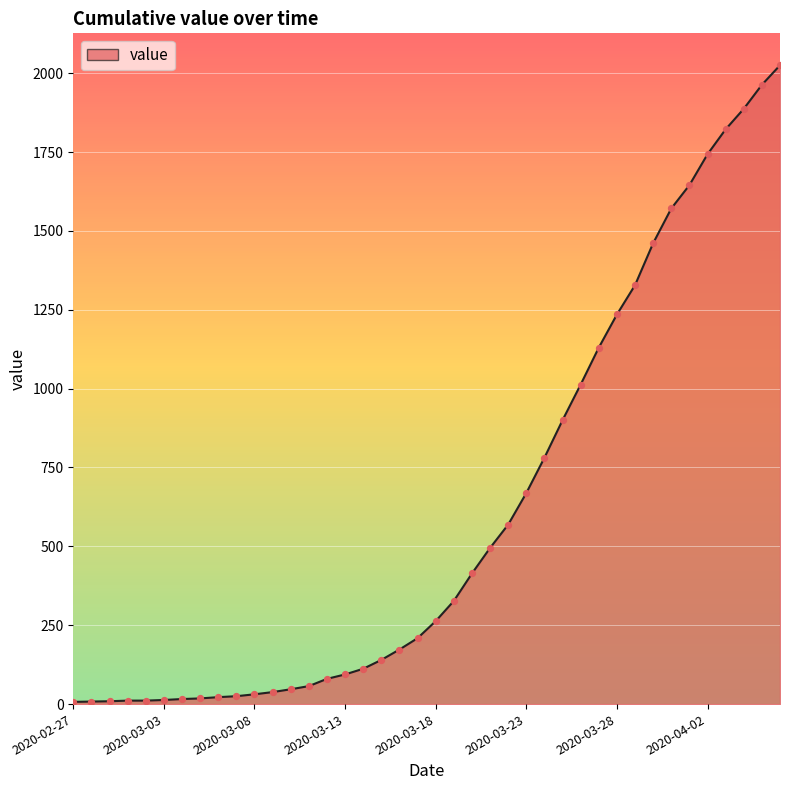

Is this an area chart (filled region under the line)?

Yes